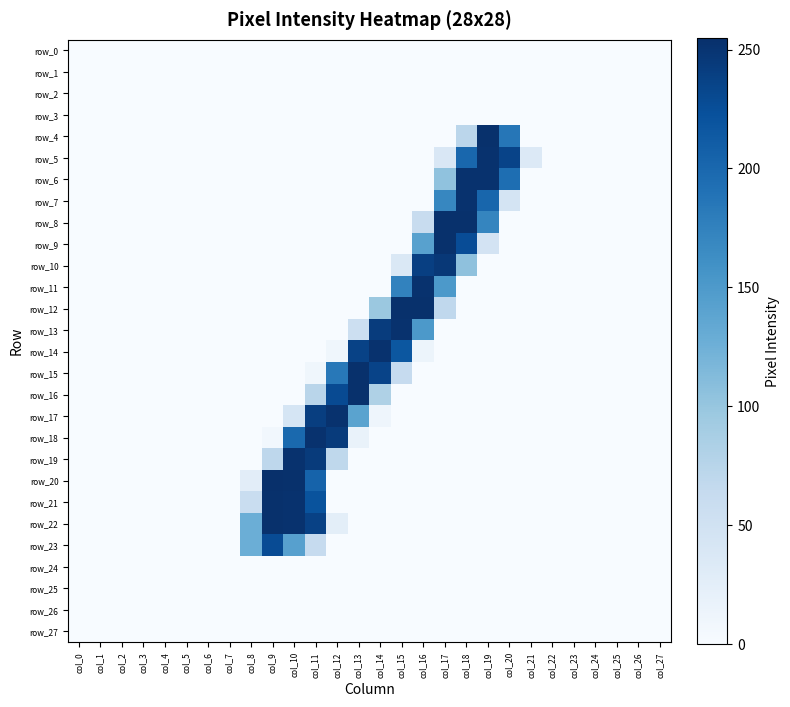

What is the difference between the maximum and minimum values in the row_18 series?

253